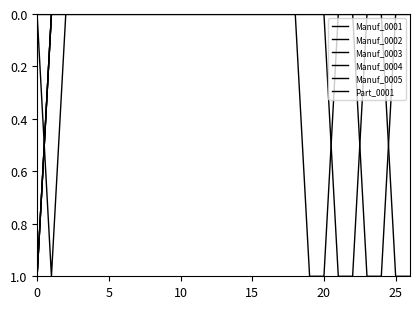

True or false: Manuf_0002 and Manuf_0005 intersect in this chart.

False